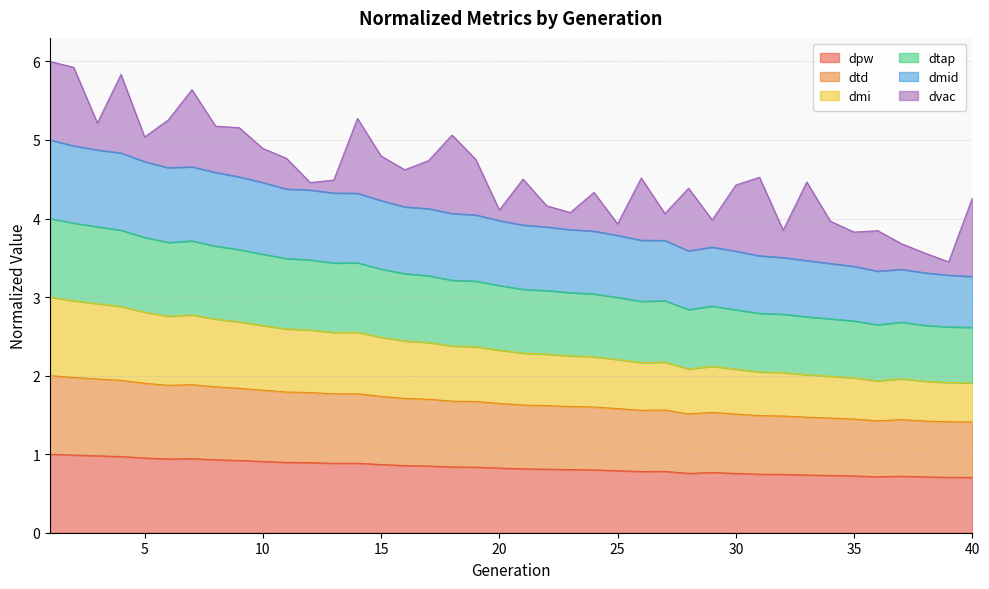

What is the value of the dtd point at the 6th from the left?

1.9